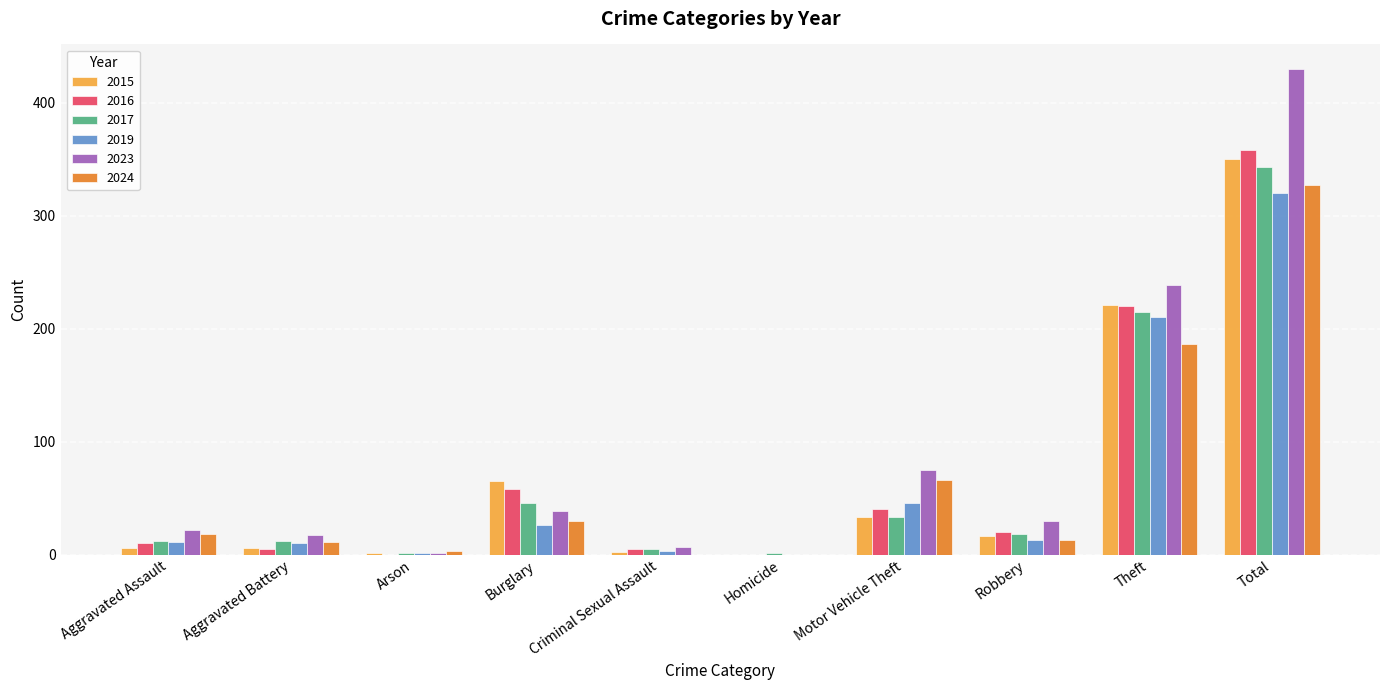

At which category does the chart reach its peak across all series?

Total